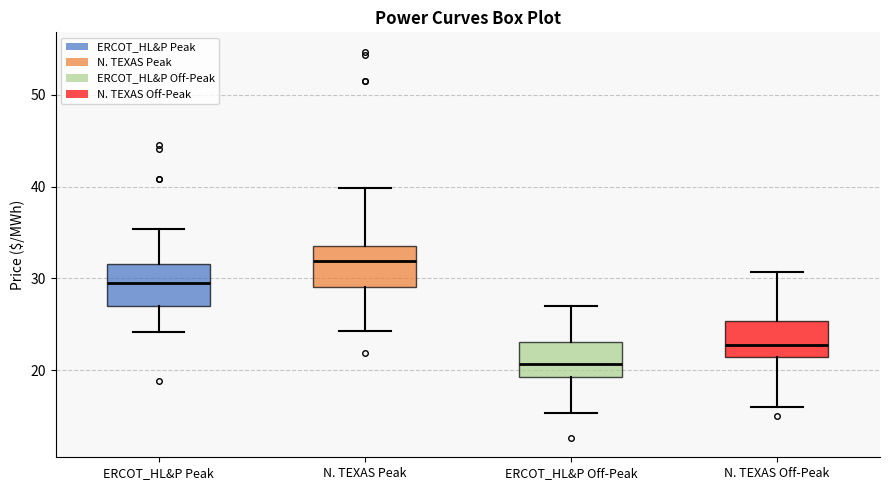

Where does the median line of the box for N. TEXAS Off-Peak sit on the y-axis? The values are not printed on the chart, so give them approximately, as read against the axis.

23